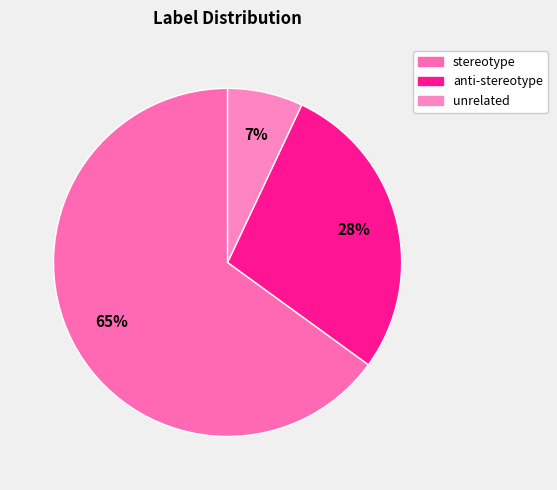

Which category accounts for the majority?

stereotype